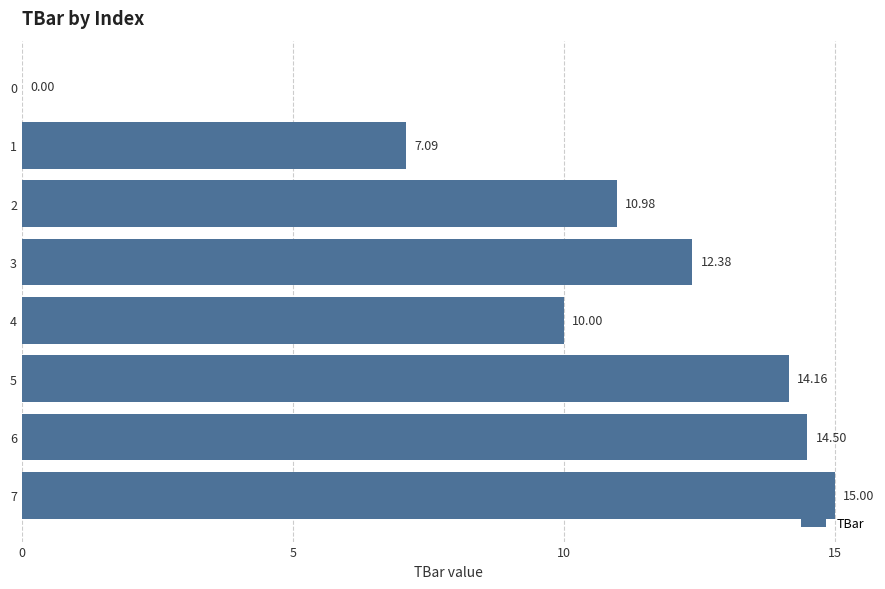

What is the sum of all values?

84.1